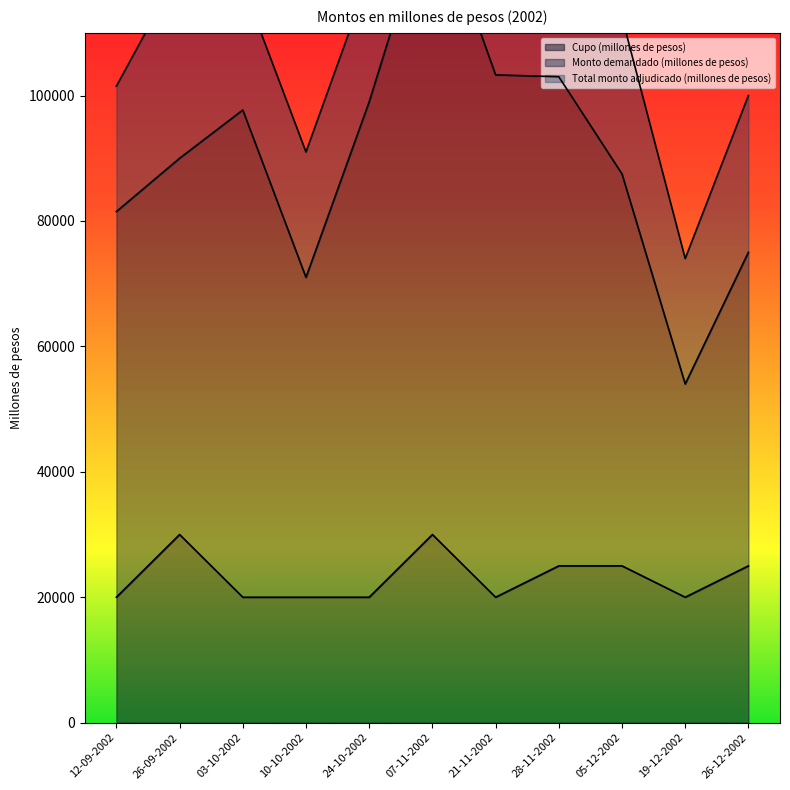

What is the average value of the Monto demandado (millones de pesos) series?

90318